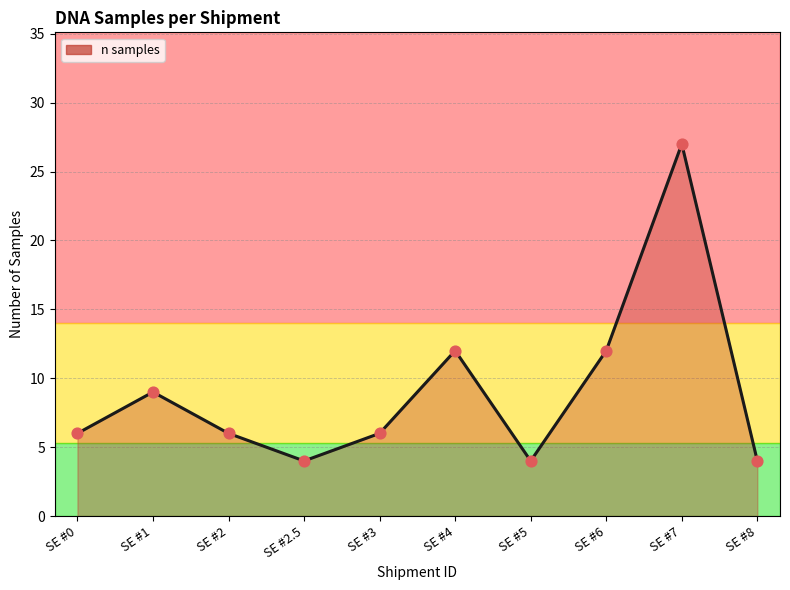

Approximately how many times larger is the value at SE #1 compared to SE #2?

1.5